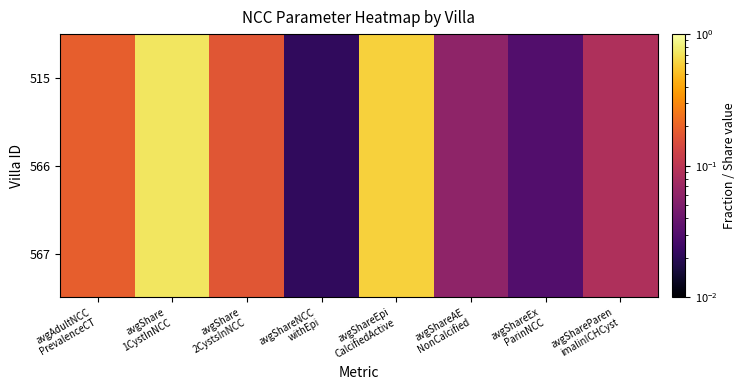

At how many categories does at least one series exceed 0?

8